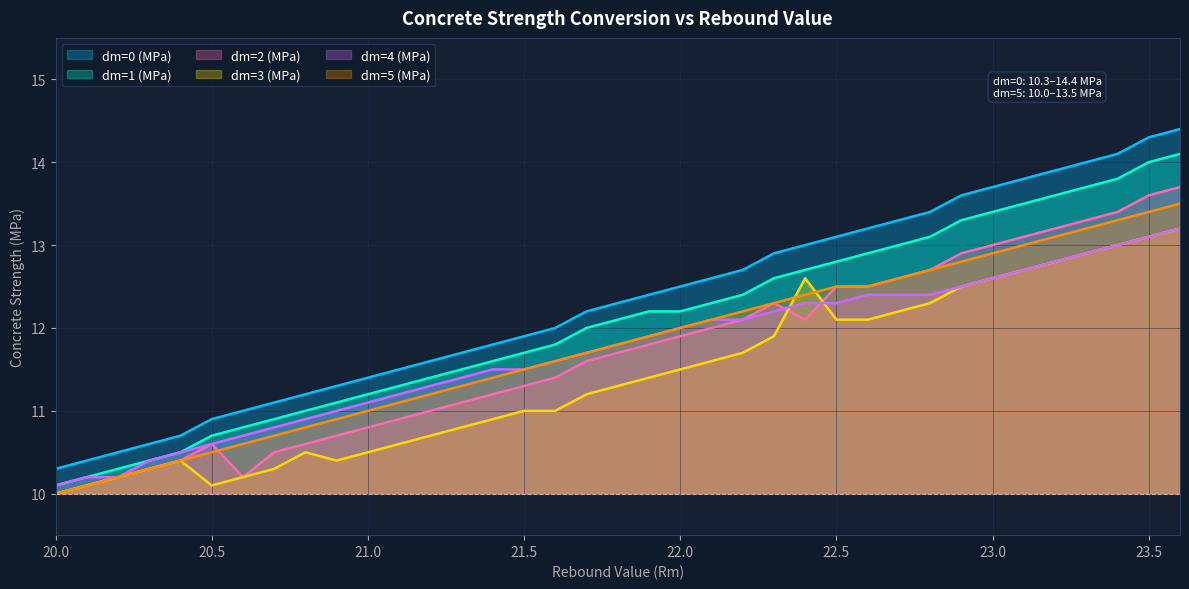

List the labels in order of dm=1 (MPa) value, largest first.

23.6, 23.5, 23.4, 23.3, 23.2, 23.1, 23, 22.9, 22.8, 22.7, 22.6, 22.5, 22.4, 22.3, 22.2, 22.1, 21.9, 22, 21.8, 21.7, 21.6, 21.5, 21.4, 21.3, 21.2, 21.1, 21, 20.9, 20.8, 20.7, 20.6, 20.5, 20.4, 20.3, 20.2, 20.1, 20